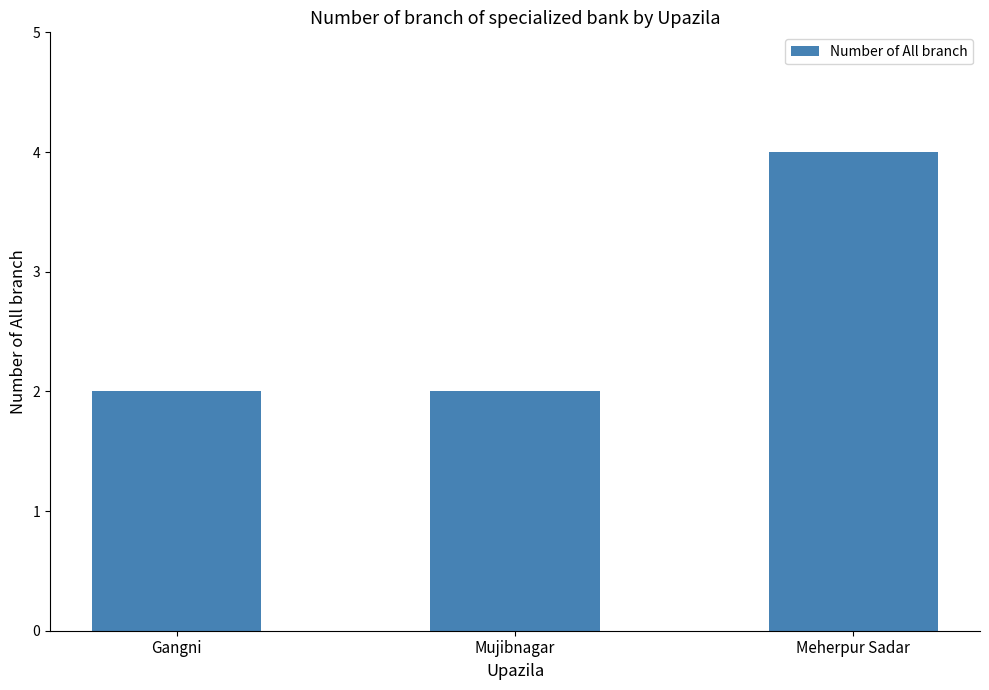

How many bars are there in total?

3